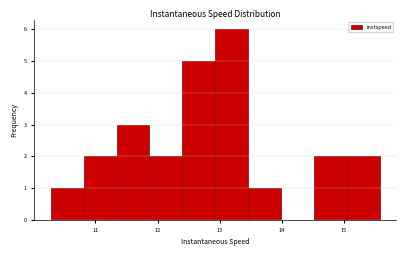

Reading left to right, transcribe this chart: for each bar, give the range it covers on the x-axis and its height. Neither the bar edges nor the heights are printed on the chart, so give them approximately, as read against the axes.

10.3 to 10.8: 1
10.8 to 11.3: 2
11.3 to 11.9: 3
11.9 to 12.4: 2
12.4 to 12.9: 5
12.9 to 13.5: 6
13.5 to 14.0: 1
14.0 to 14.5: 0
14.5 to 15.1: 2
15.1 to 15.6: 2